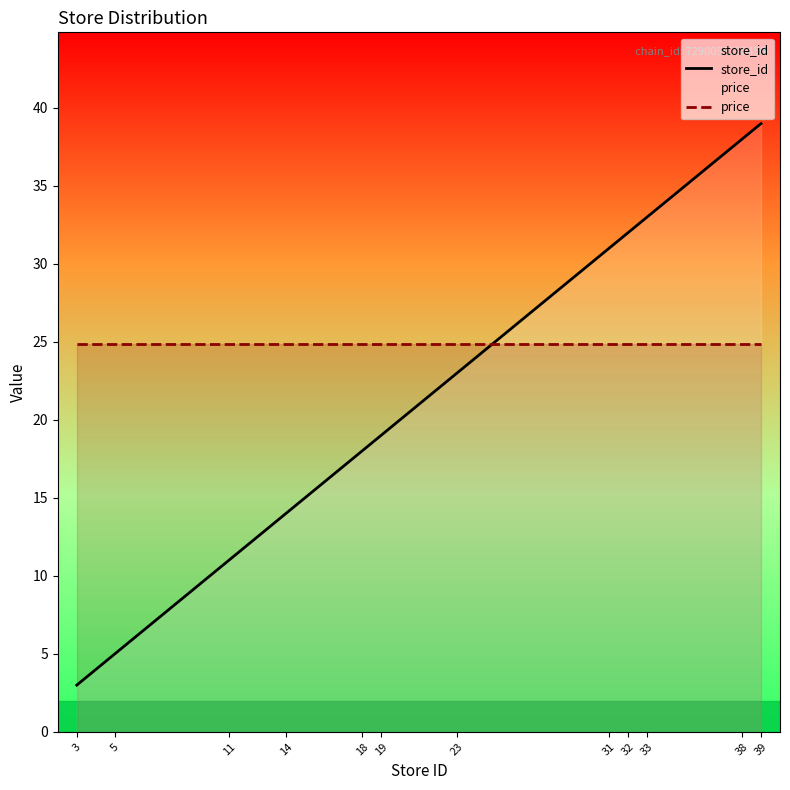

Where do store_id and price first cross each other?

23 and 31